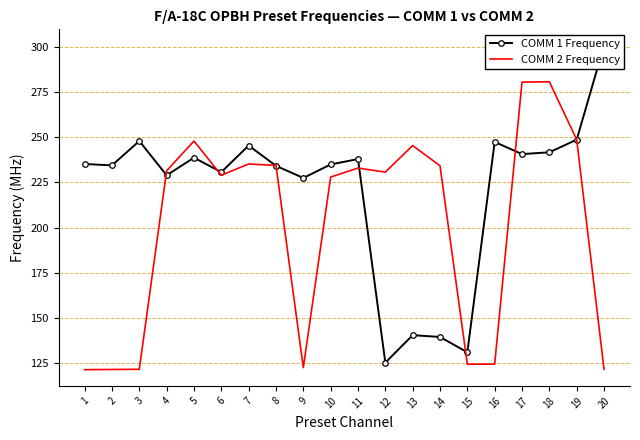

Where do COMM 2 Frequency and COMM 1 Frequency first cross each other?

3 and 4